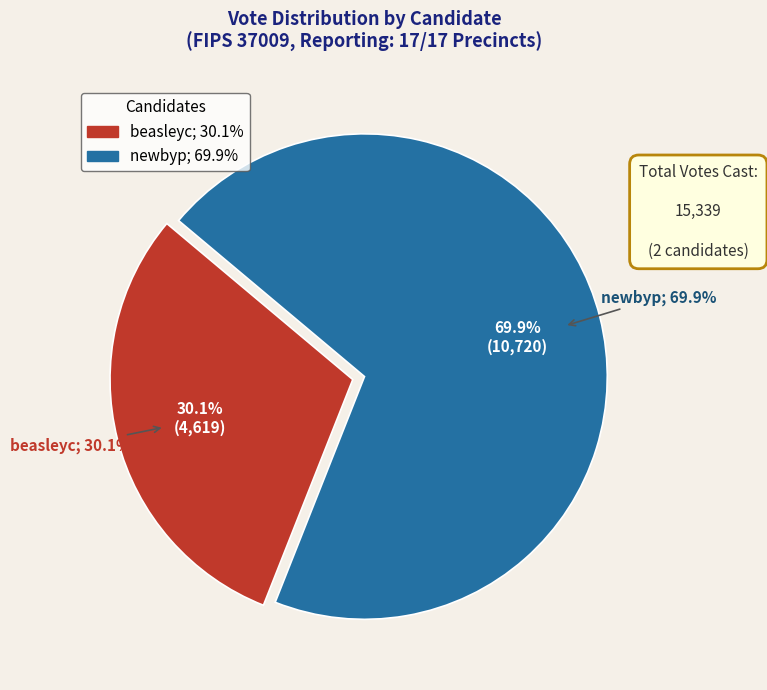

To the nearest percent, what percentage of the pie is newbyp?

70%